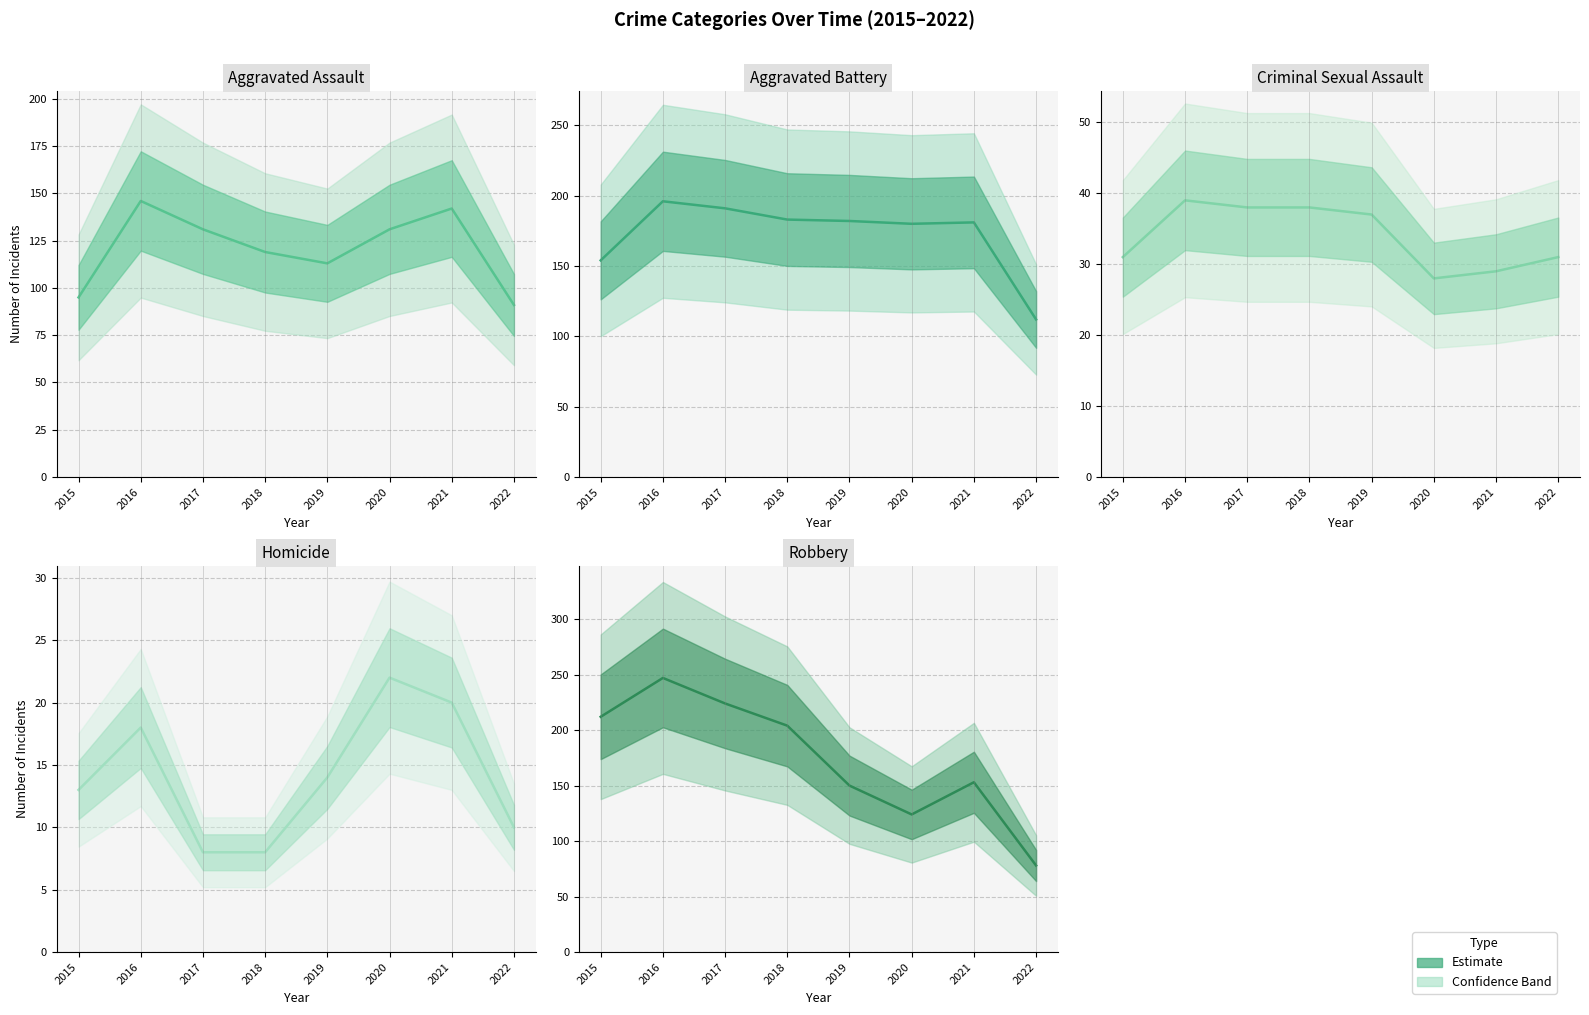

In Robbery, how many points are lower than both neighbors (excluding endpoints)?

1